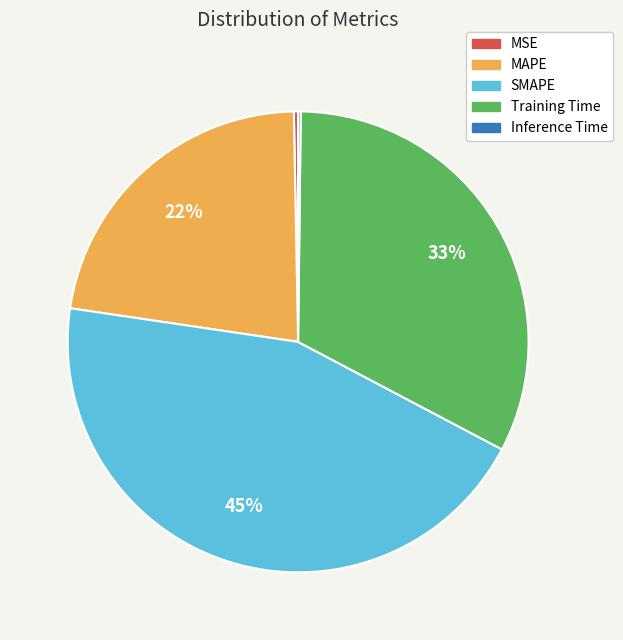

Combined, do Training Time and MSE account for over 50%?

No